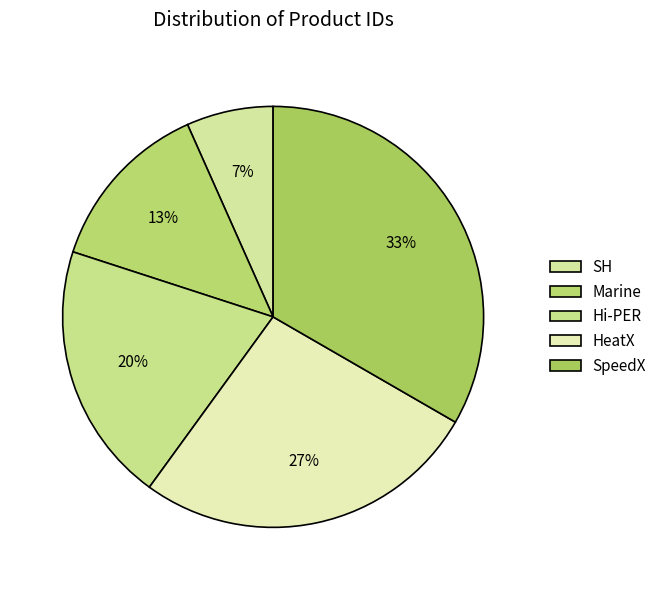

Count the number of slices in the pie.

5